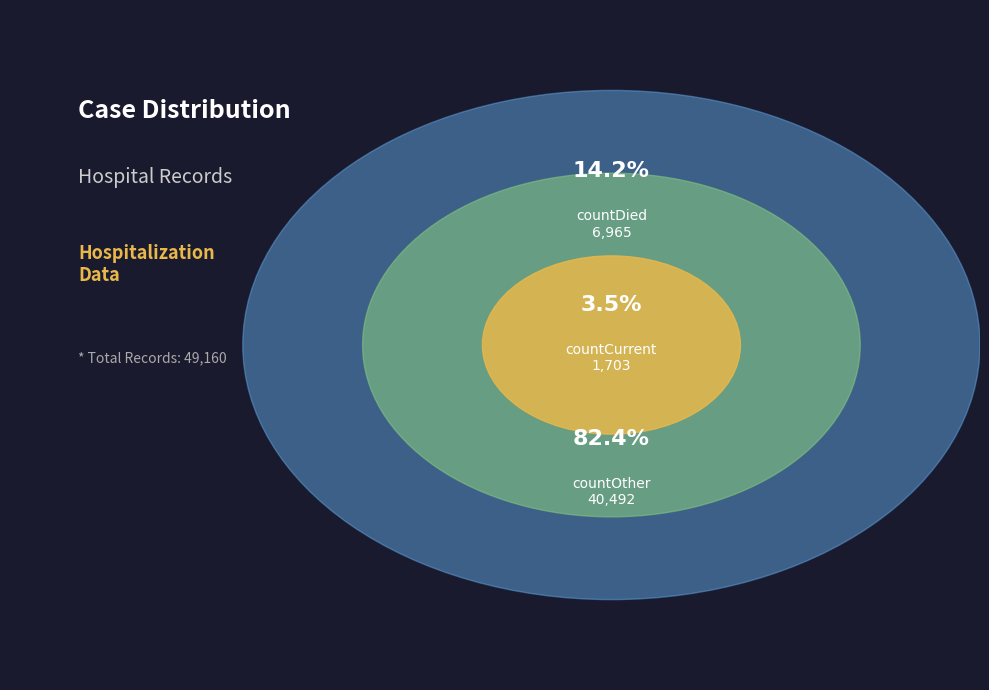

True or false: countDied accounts for 66% of the total.

False